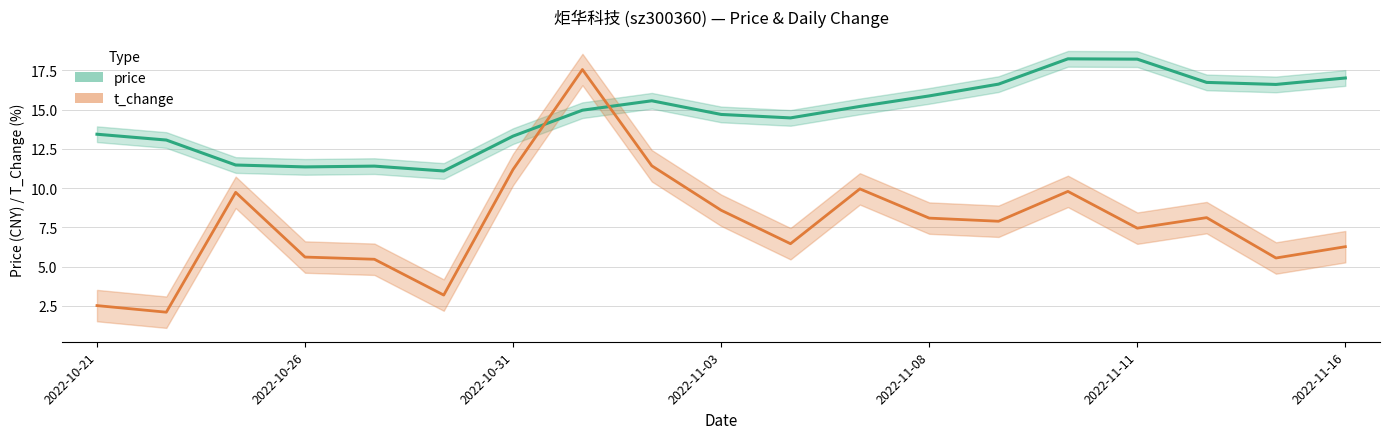

Which series changed the most between 2022-11-11 and 18?

price